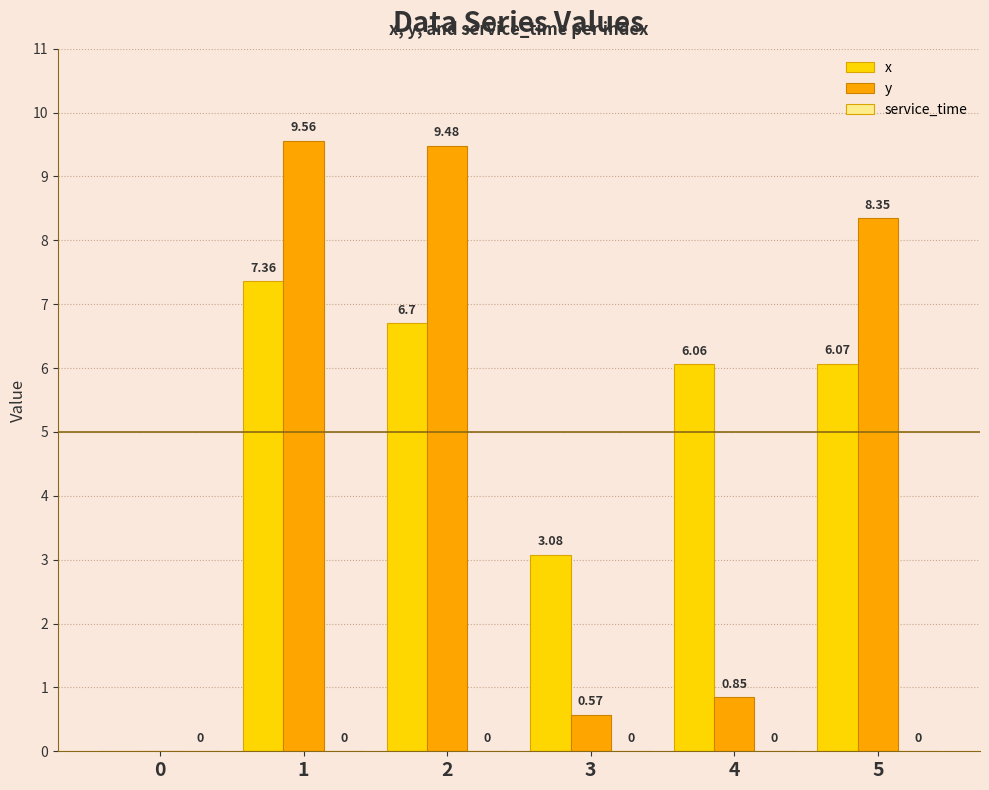

Are the bars grouped side by side (vs. stacked)?

Yes